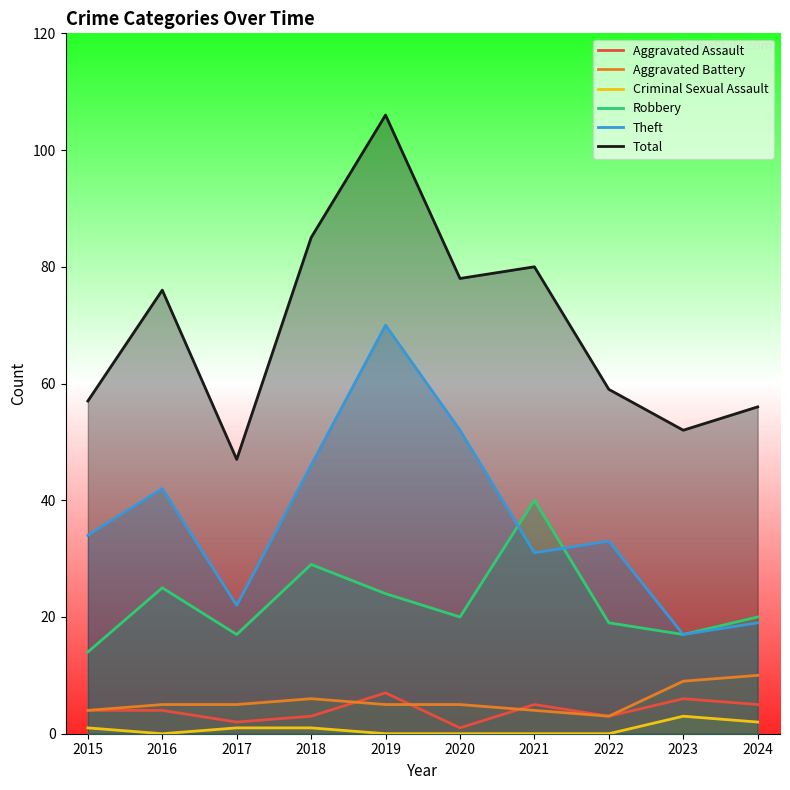

The value of Criminal Sexual Assault at 2015 is 1. True or false?

True